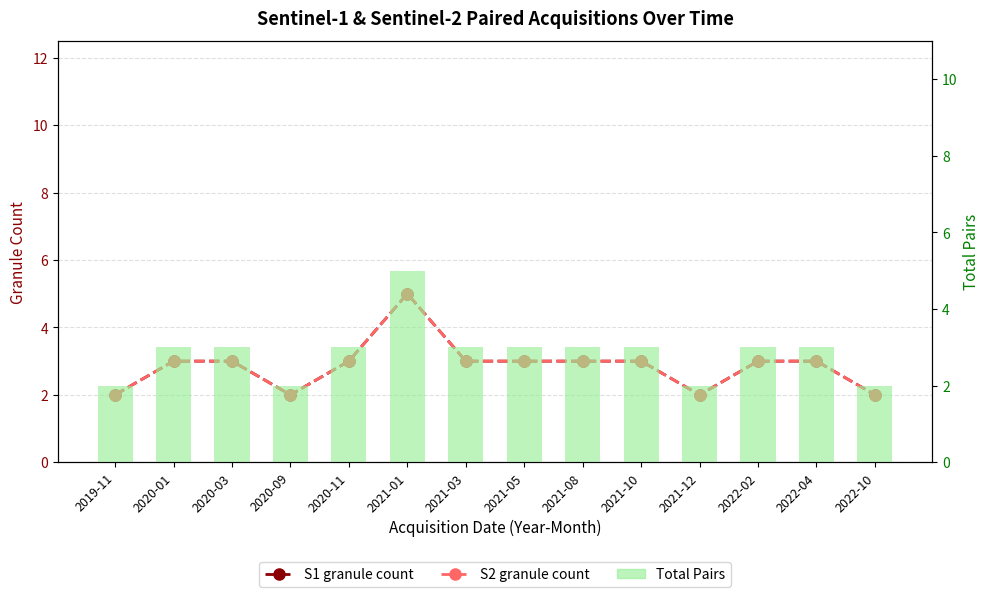

What is the difference between the second highest and second lowest values in the S1 granule count series?

1